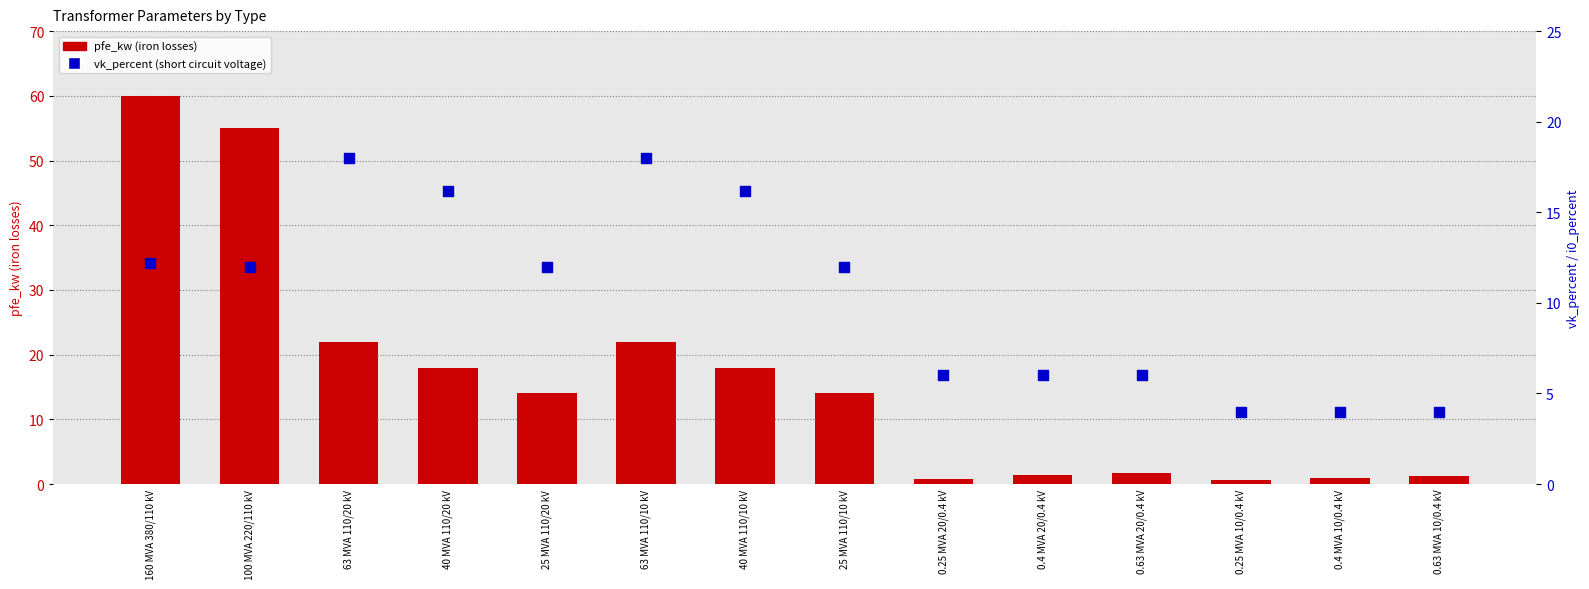

At how many categories does at least one series exceed 44?

2